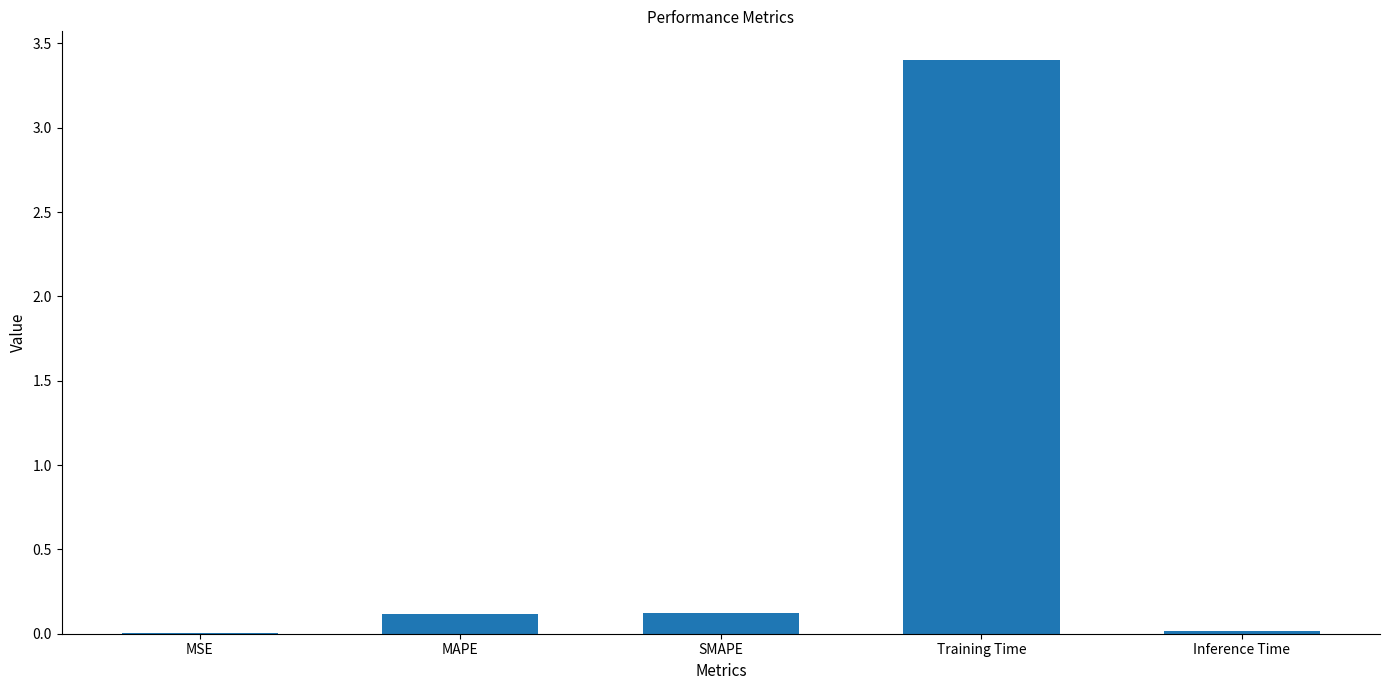

The value at MSE is 0.0. True or false?

True